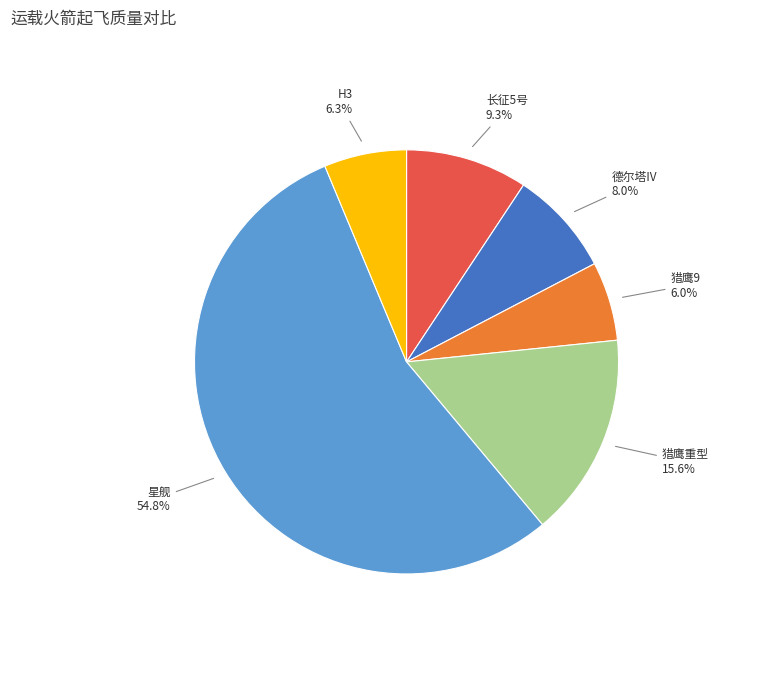

To the nearest percent, what is the average slice percentage?

17%